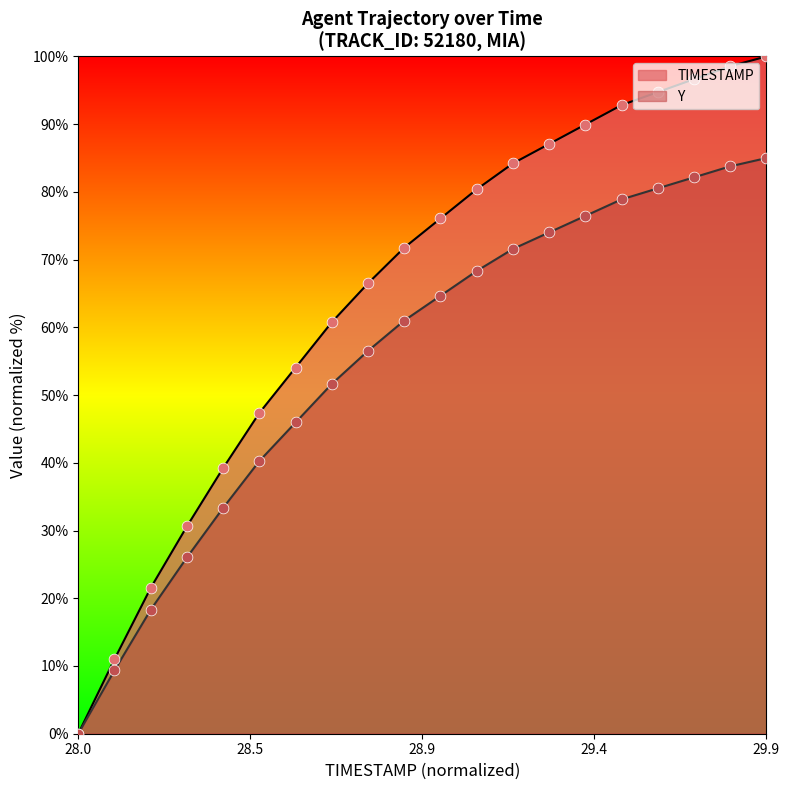

Which series has the largest range (max minus min)?

TIMESTAMP